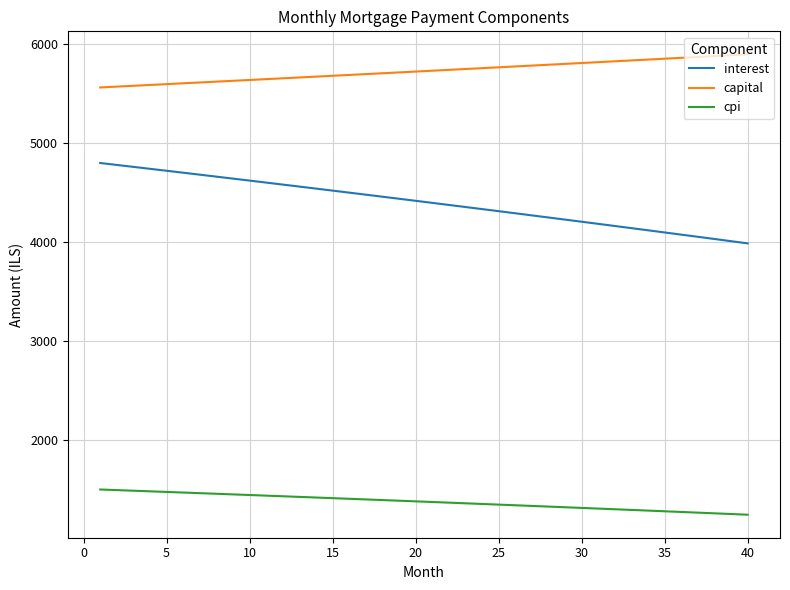

Which series has the largest total across all categories?

capital